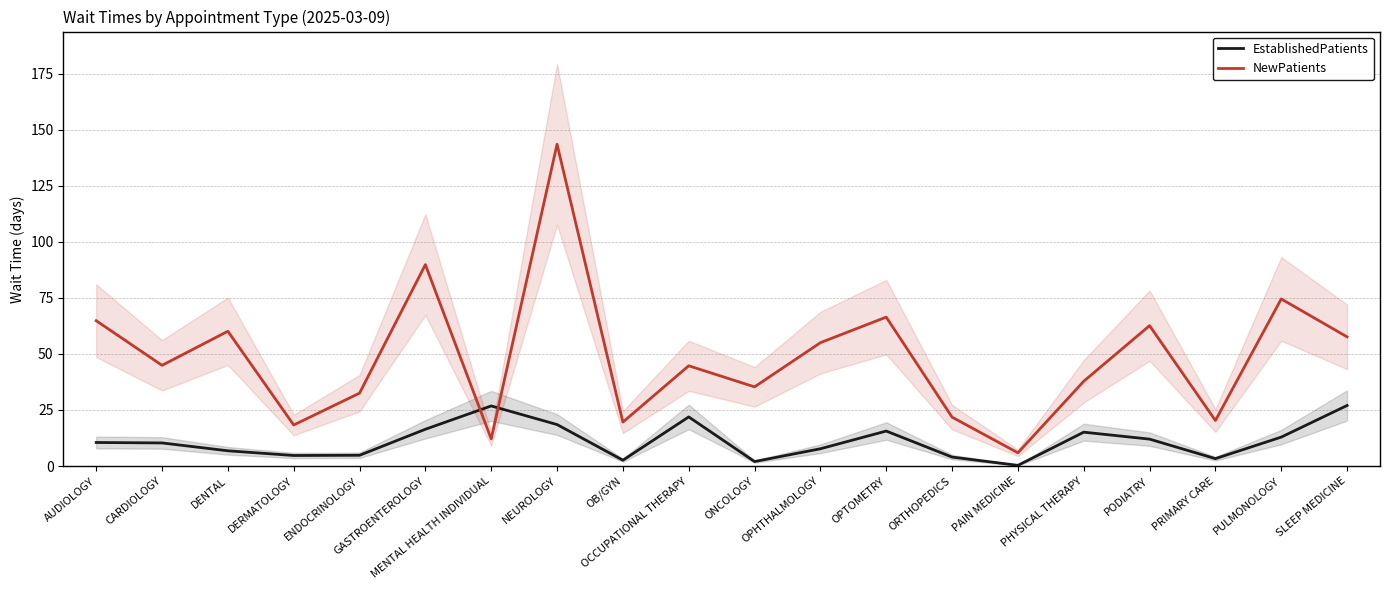

The value of EstablishedPatients at DERMATOLOGY is 4.7. True or false?

True